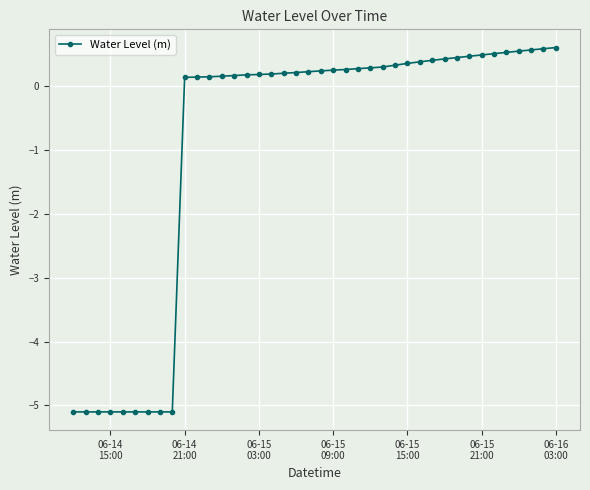

What is the value of the 36th point from the left?

0.5